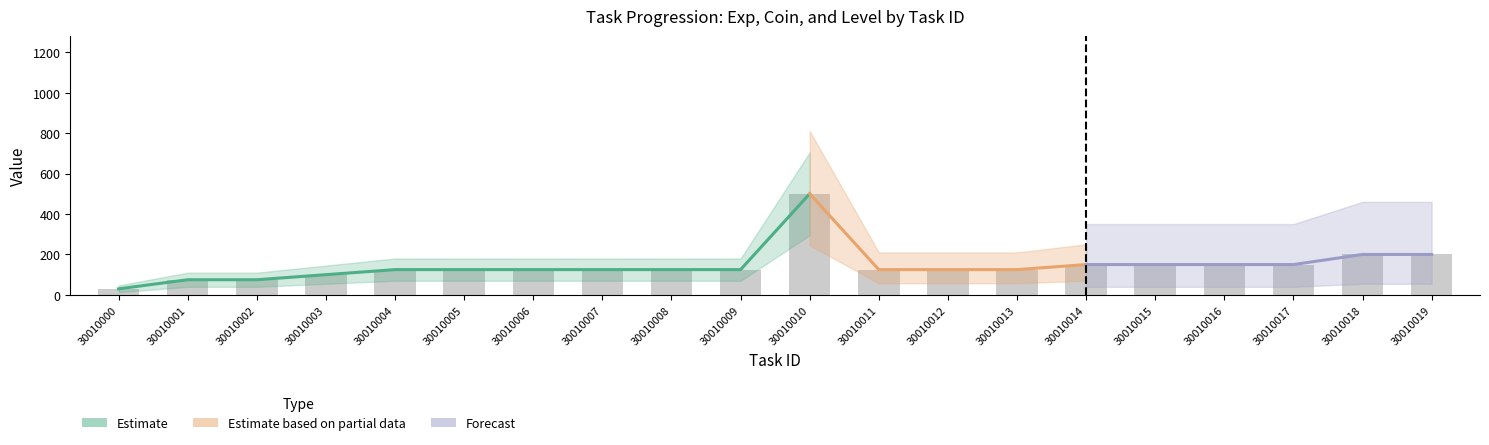

What is the difference between the maximum and minimum values in the TaskExp series?

470